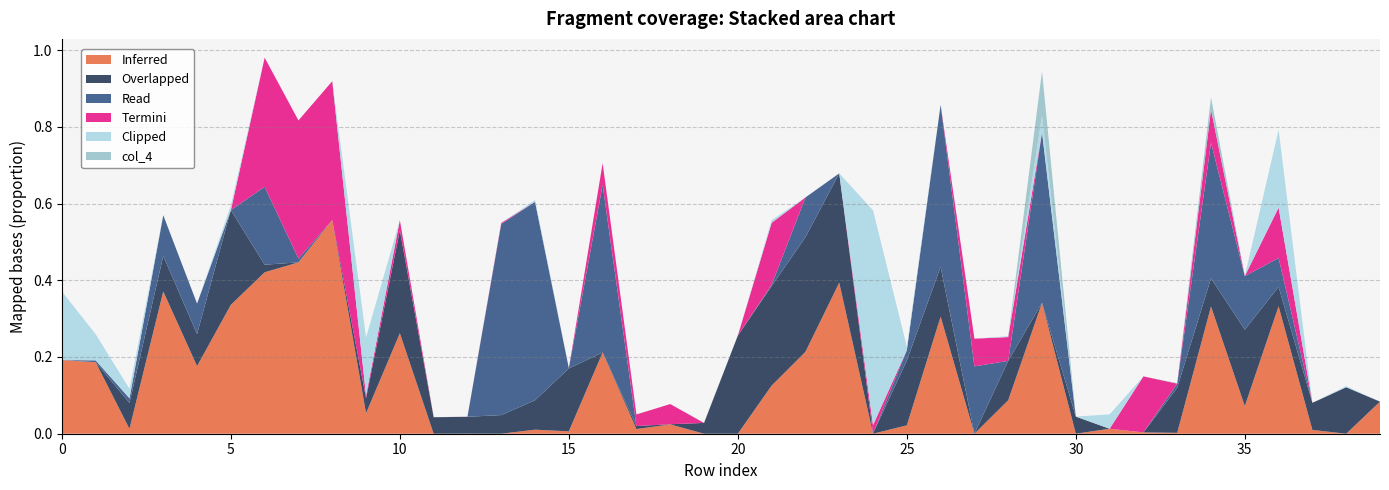

Reading right to left, extract all data points from this chart.

col_45: 39=0.1	38=0.0	37=0.0	36=0.3	35=0.1	34=0.3	33=0.0	32=0.0	31=0.0	30=0.0	29=0.3	28=0.1	27=0.0	26=0.3	25=0.0	24=0.0	23=0.4	22=0.2	21=0.1	20=0.0	19=0.0	18=0.0	17=0.0	16=0.2	15=0.0	14=0.0	13=0.0	12=0.0	11=0.0	10=0.3	9=0.1	8=0.6	7=0.4	6=0.4	5=0.3	4=0.2	3=0.4	2=0.0	1=0.2	0=0.2
col_9: 39=0.0	38=0.1	37=0.1	36=0.1	35=0.2	34=0.1	33=0.1	32=0.0	31=0.0	30=0.0	29=0.0	28=0.1	27=0.0	26=0.1	25=0.2	24=0.0	23=0.3	22=0.3	21=0.3	20=0.3	19=0.0	18=0.0	17=0.0	16=0.0	15=0.2	14=0.1	13=0.0	12=0.0	11=0.0	10=0.3	9=0.0	8=0.0	7=0.0	6=0.0	5=0.2	4=0.1	3=0.1	2=0.1	1=0.0	0=0.0
col_32: 39=0.0	38=0.0	37=0.0	36=0.1	35=0.1	34=0.4	33=0.0	32=0.0	31=0.0	30=0.0	29=0.4	28=0.0	27=0.2	26=0.4	25=0.0	24=0.0	23=0.0	22=0.1	21=0.0	20=0.0	19=0.0	18=0.0	17=0.0	16=0.4	15=0.0	14=0.5	13=0.5	12=0.0	11=0.0	10=0.0	9=0.0	8=0.0	7=0.0	6=0.2	5=0.0	4=0.1	3=0.1	2=0.0	1=0.0	0=0.0
col_40: 39=0.0	38=0.0	37=0.0	36=0.1	35=0.0	34=0.1	33=0.0	32=0.1	31=0.0	30=0.0	29=0.0	28=0.1	27=0.1	26=0.0	25=0.0	24=0.0	23=0.0	22=0.0	21=0.2	20=0.0	19=0.0	18=0.1	17=0.0	16=0.1	15=0.0	14=0.0	13=0.0	12=0.0	11=0.0	10=0.0	9=0.0	8=0.4	7=0.4	6=0.3	5=0.0	4=0.0	3=0.0	2=0.0	1=0.0	0=0.0
col_8: 39=0.0	38=0.0	37=0.0	36=0.2	35=0.0	34=0.0	33=0.0	32=0.0	31=0.0	30=0.0	29=0.0	28=0.0	27=0.0	26=0.0	25=0.0	24=0.6	23=0.0	22=0.0	21=0.0	20=0.0	19=0.0	18=0.0	17=0.0	16=0.0	15=0.0	14=0.0	13=0.0	12=0.0	11=0.0	10=0.0	9=0.2	8=0.0	7=0.0	6=0.0	5=0.0	4=0.0	3=0.0	2=0.0	1=0.1	0=0.2
col_4: 39=0.0	38=0.0	37=0.0	36=0.0	35=0.0	34=0.0	33=0.0	32=0.0	31=0.0	30=0.0	29=0.1	28=0.0	27=0.0	26=0.0	25=0.0	24=0.0	23=0.0	22=0.0	21=0.0	20=0.0	19=0.0	18=0.0	17=0.0	16=0.0	15=0.0	14=0.0	13=0.0	12=0.0	11=0.0	10=0.0	9=0.0	8=0.0	7=0.0	6=0.0	5=0.0	4=0.0	3=0.0	2=0.0	1=0.0	0=0.0